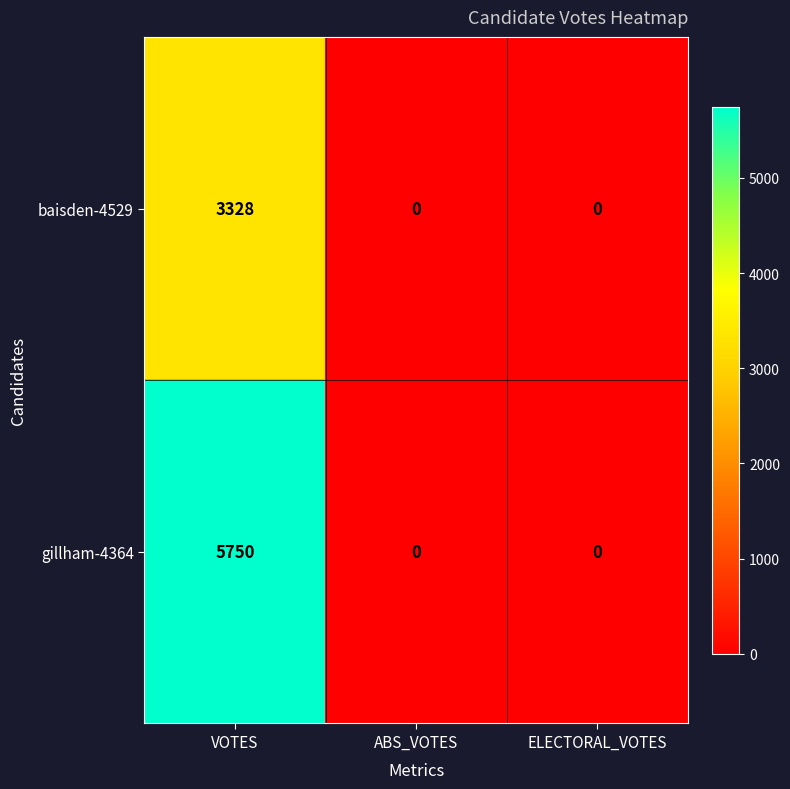

At VOTES, list the series in order from largest to smallest.

gillham-4364, baisden-4529